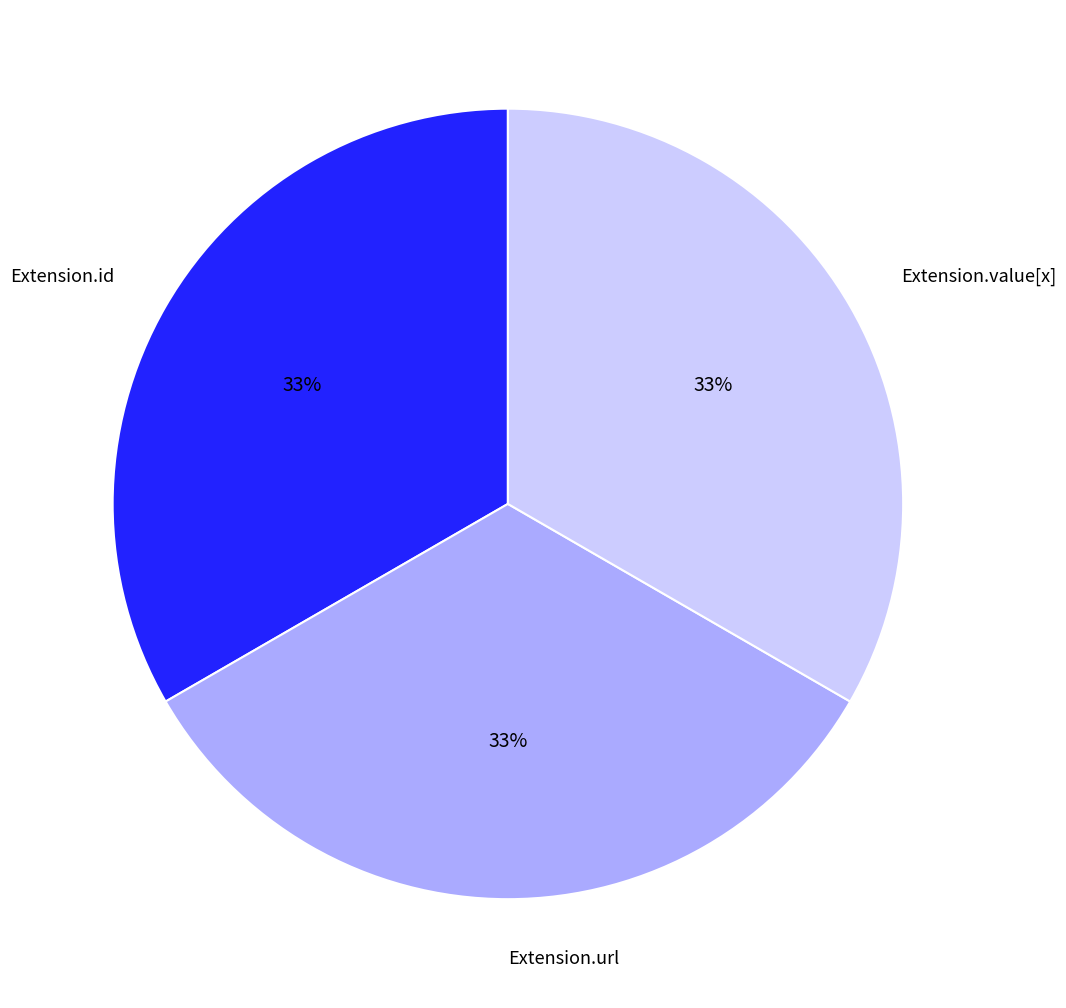

Does any single category account for the majority?

No